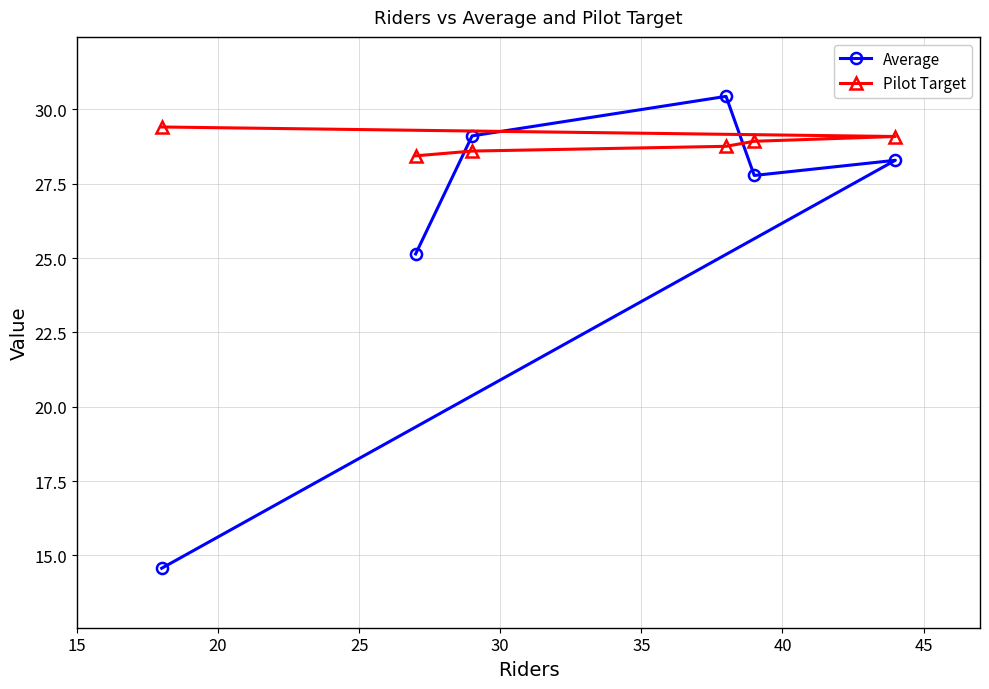

Reading right to left, list all the values displayed in this chart.

Average: 28.3	27.8	30.4	29.1	25.1	14.6
Pilot Target: 29.1	28.9	28.8	28.6	28.4	29.4